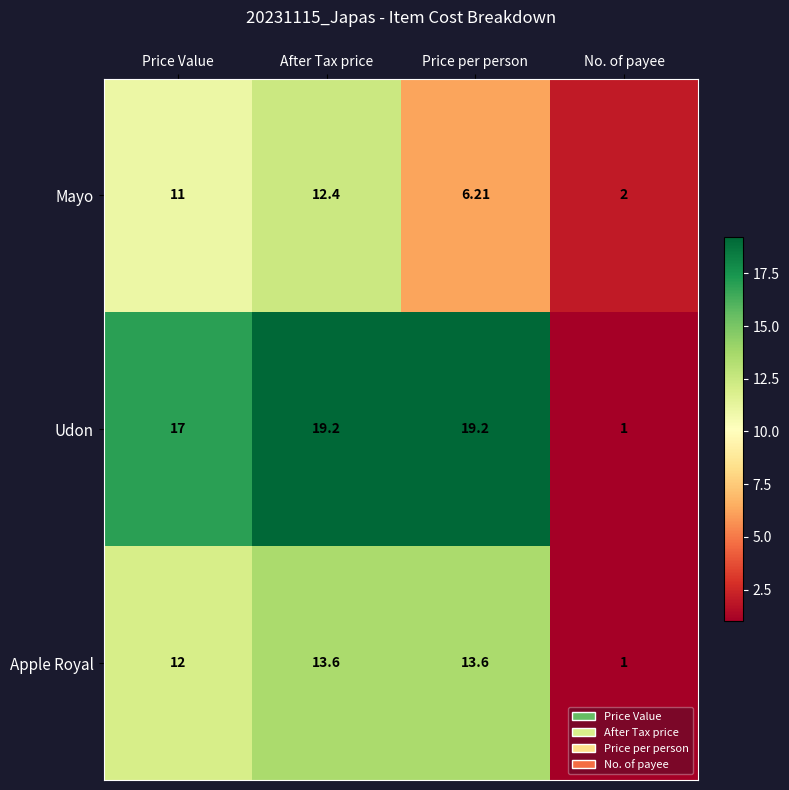

How many categories are shown in the chart?

4